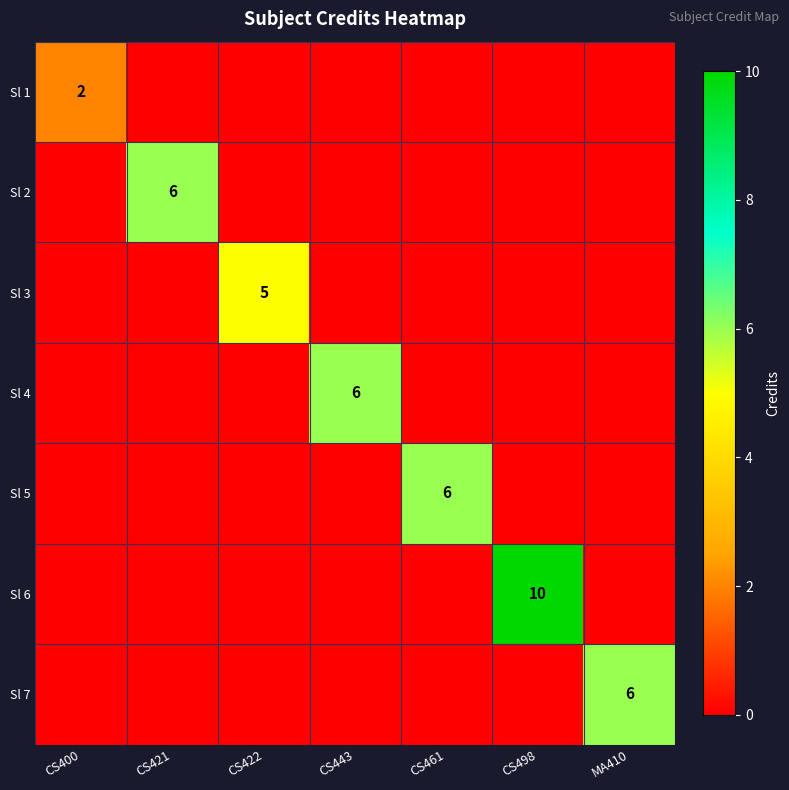

Which category has the highest value in the Sl 7 series?

MA410